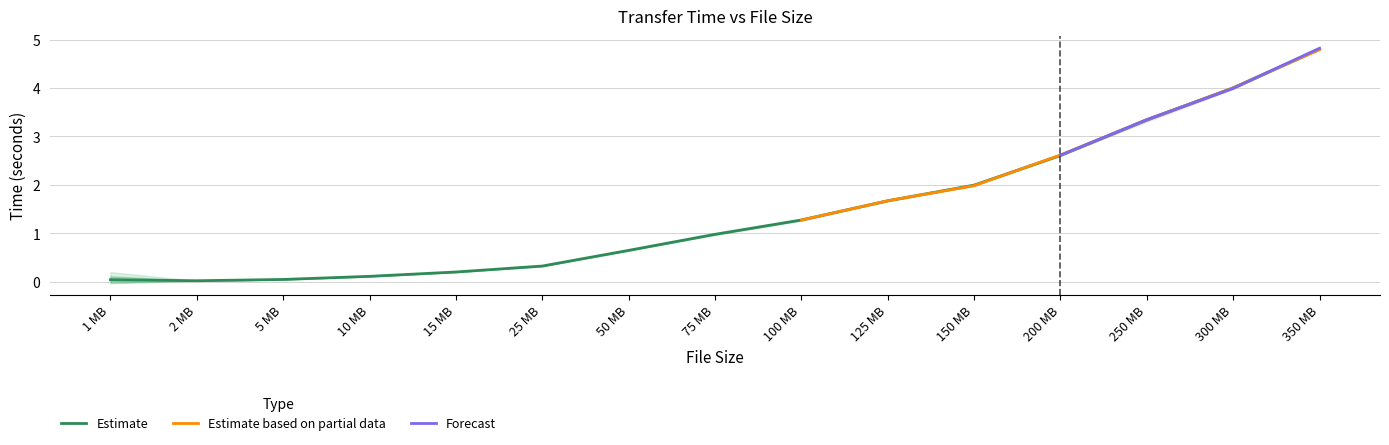

Is it true that Estimate equals 1.0 at 125 MB?

False